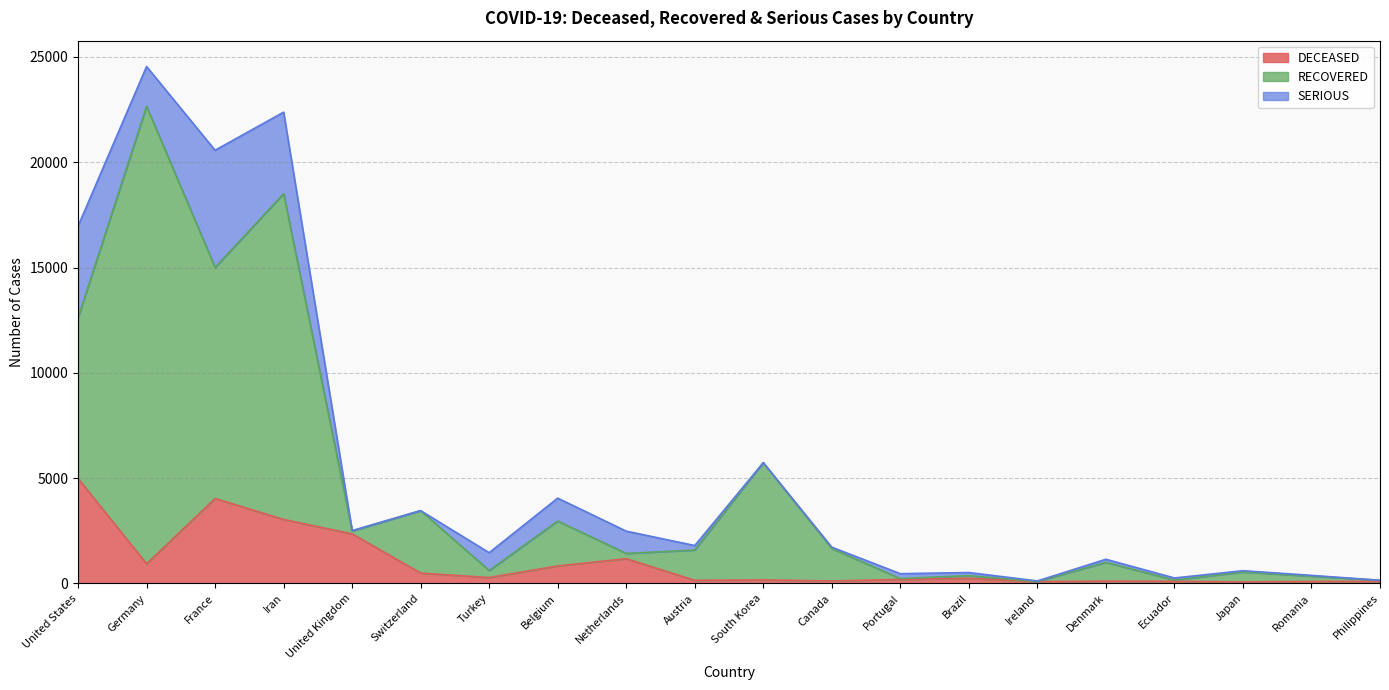

What is the spread (max minus min) of values at Belgium?

1304